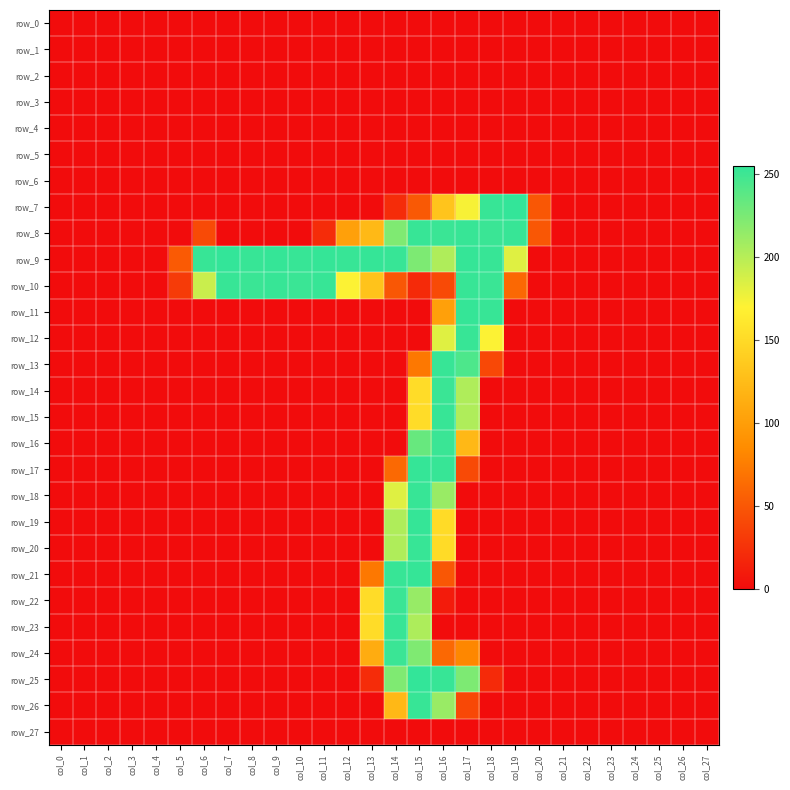

How many values in row_12 are above zero?

3